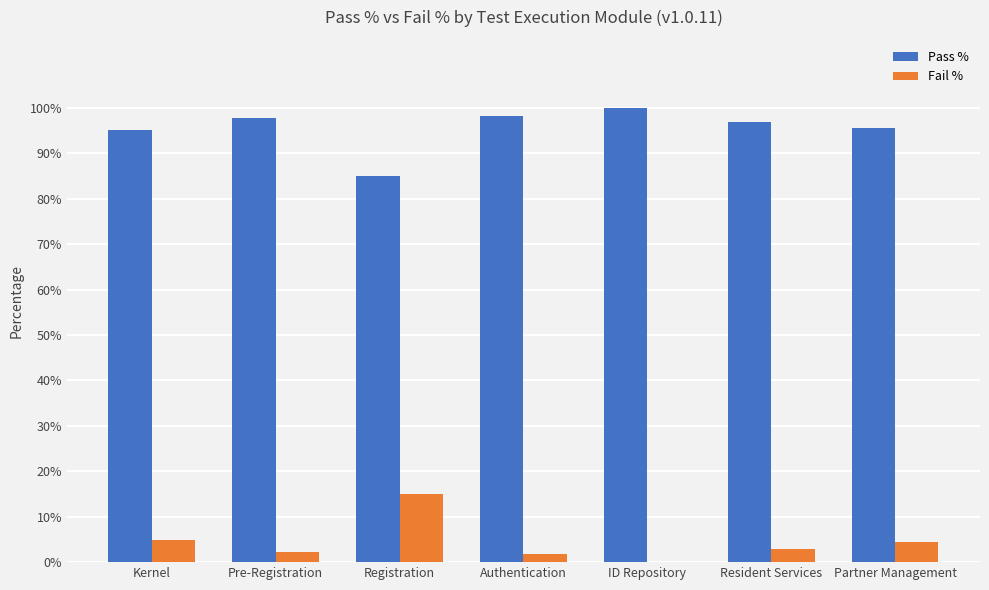

Which category has the highest value across all series?

ID Repository